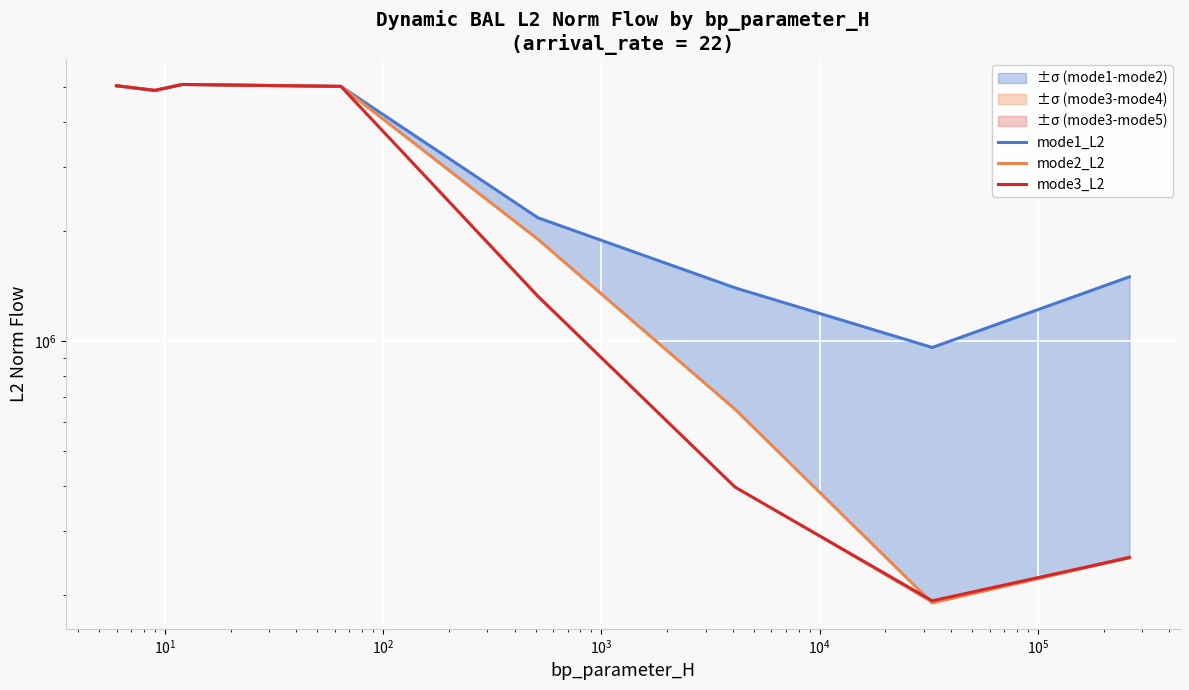

How many series are shown in this chart?

3